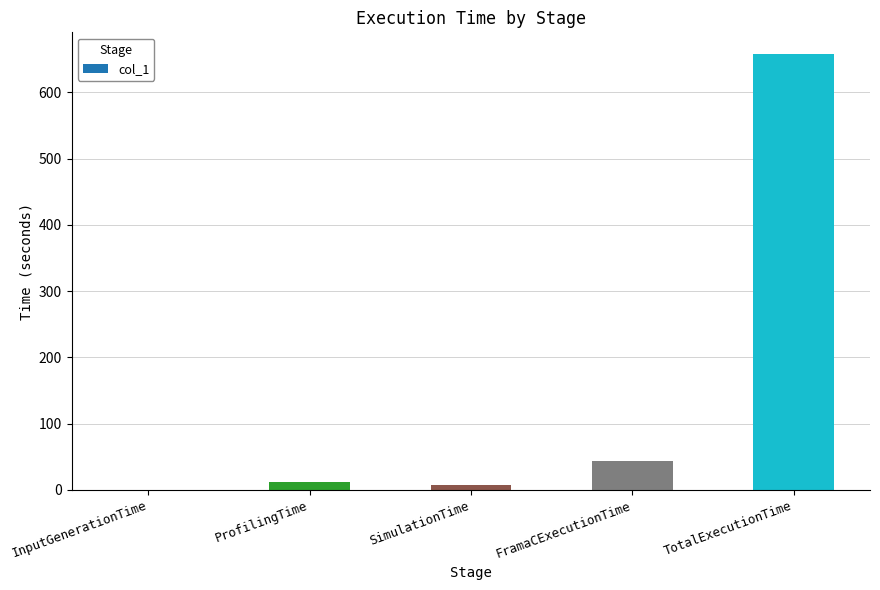

Where is the data nearest to the value 328?

FramaCExecutionTime